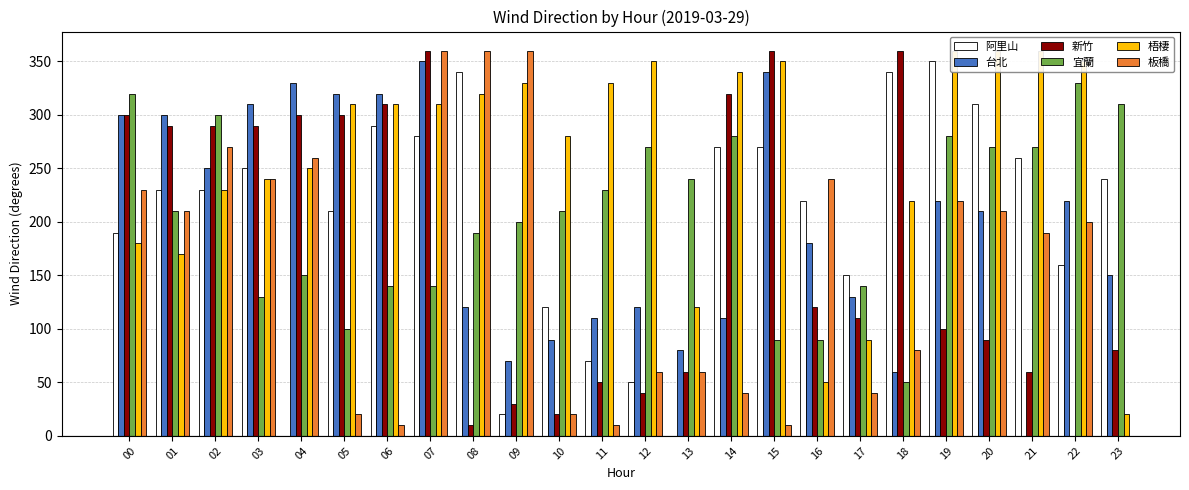

What are all the series names shown in the legend?

阿里山, 台北, 新竹, 宜蘭, 梧棲, 板橋